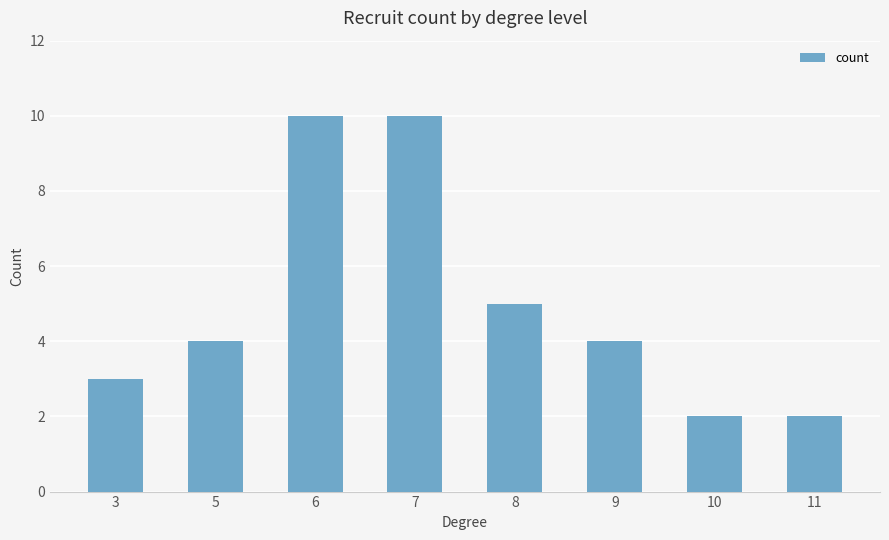

Reading right to left, transcribe all the data shown in this chart.

11=2	10=2	9=4	8=5	7=10	6=10	5=4	3=3